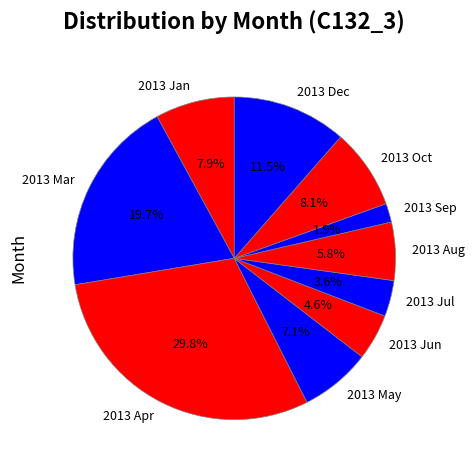

Does 2013 Apr represent more than half of the total?

No